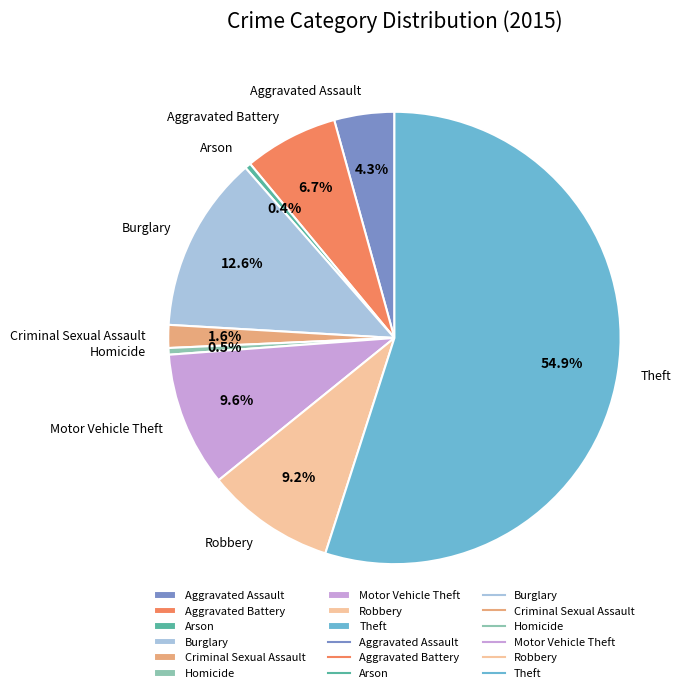

Between Arson and Aggravated Battery, which is larger?

Aggravated Battery